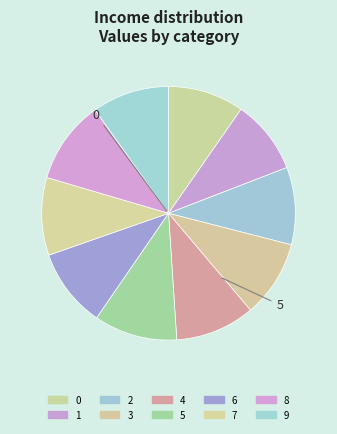

Which slice is the largest?

5